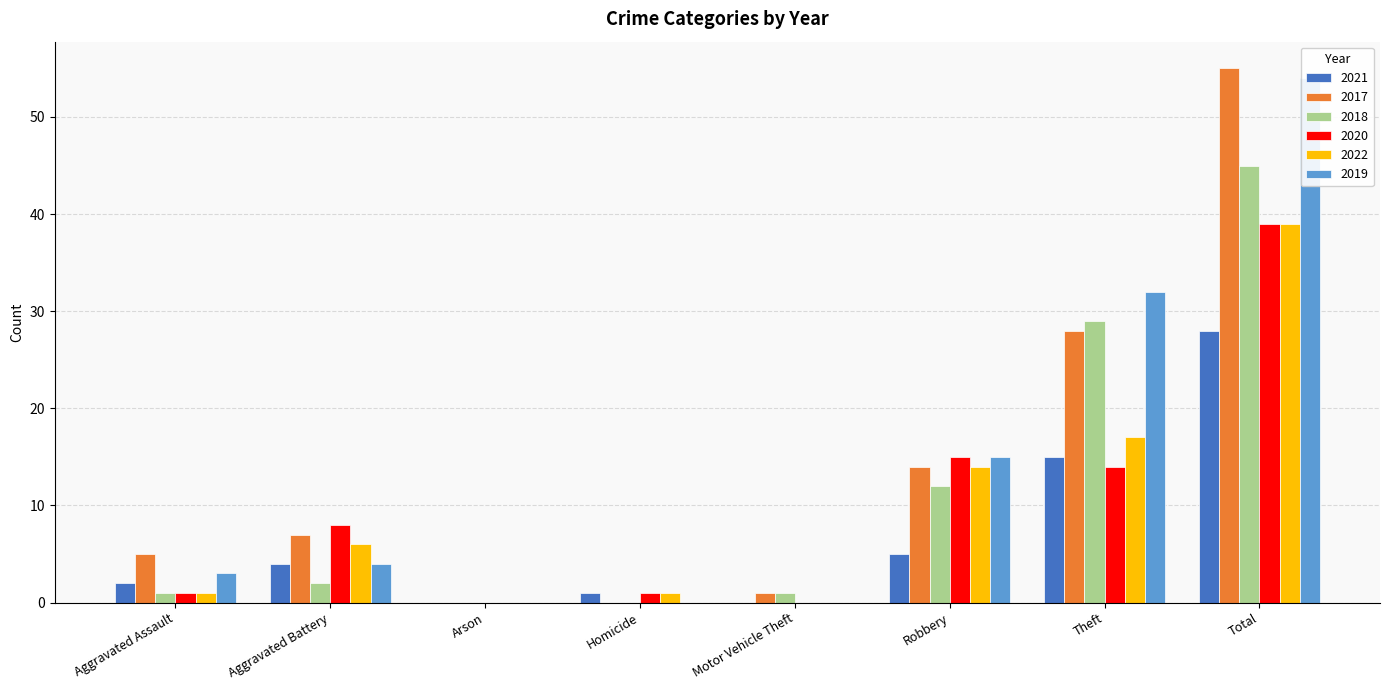

How many groups of bars are there?

8